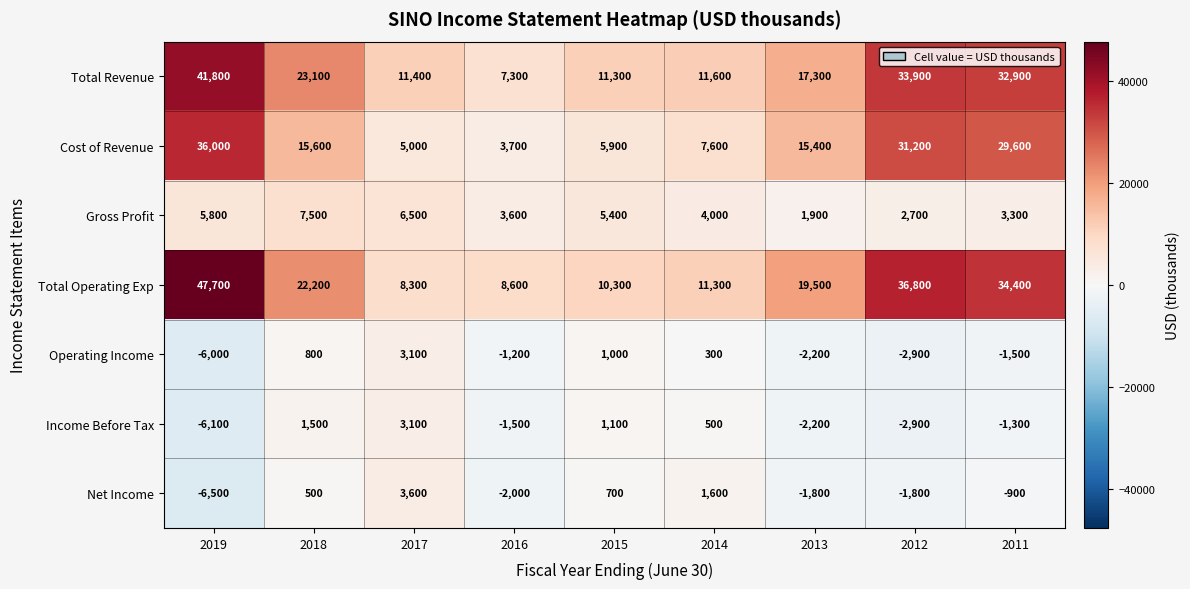

What is the smallest value displayed?

-6500